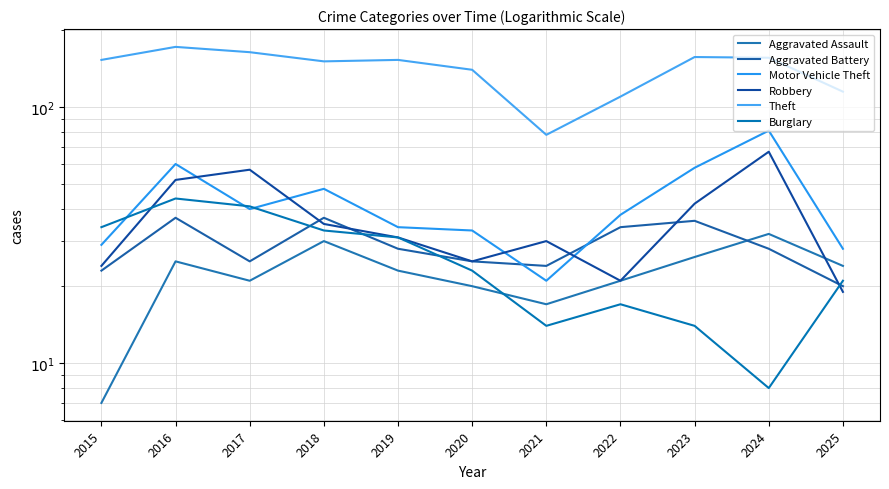

Where is the first local minimum for Aggravated Battery?

2017